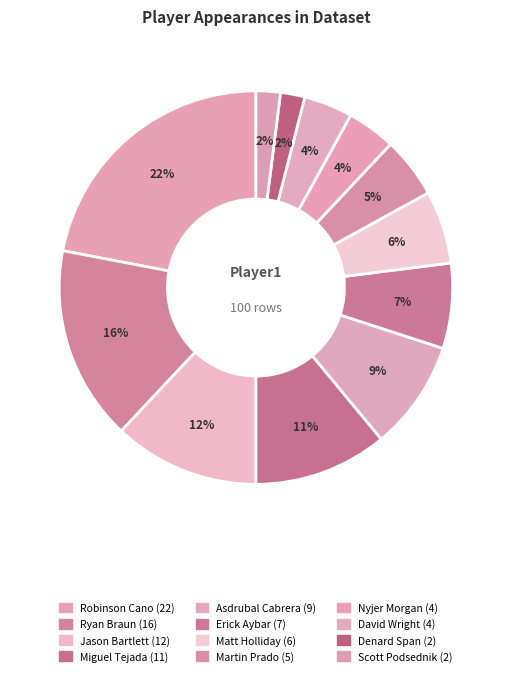

To the nearest percent, what portion does Matt Holliday represent?

6%